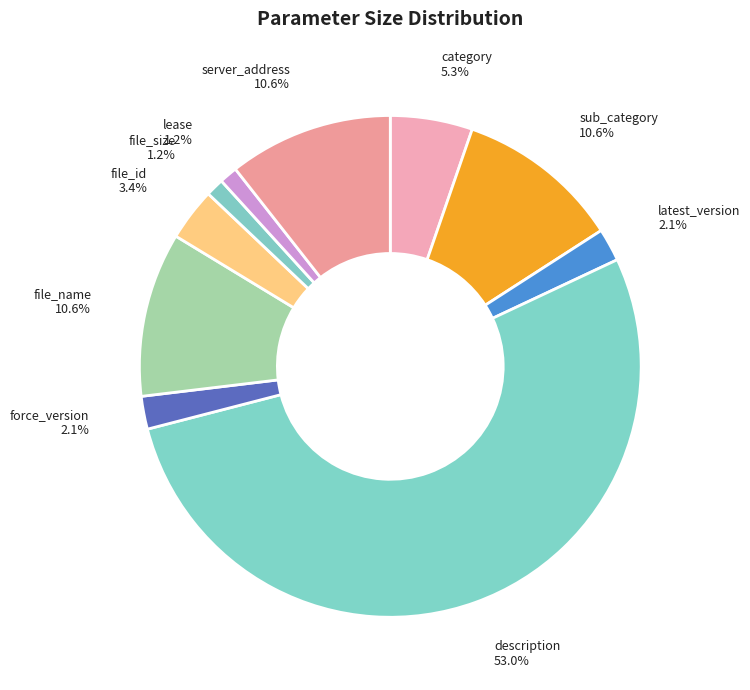

To the nearest percent, what is the combined percentage of description and force_version?

55%